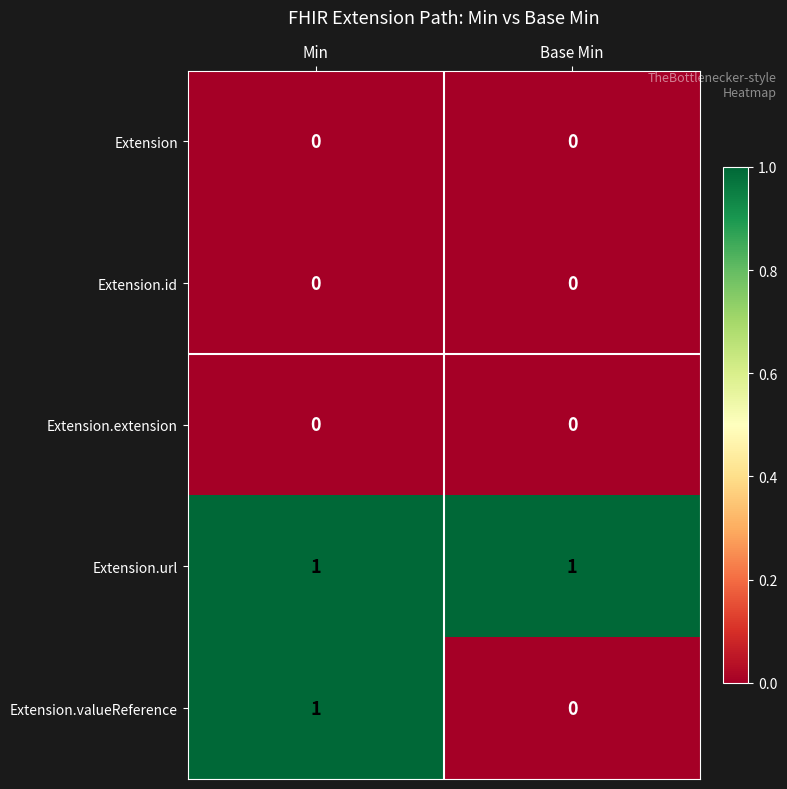

What is the difference between the highest and lowest values at Base Min?

1